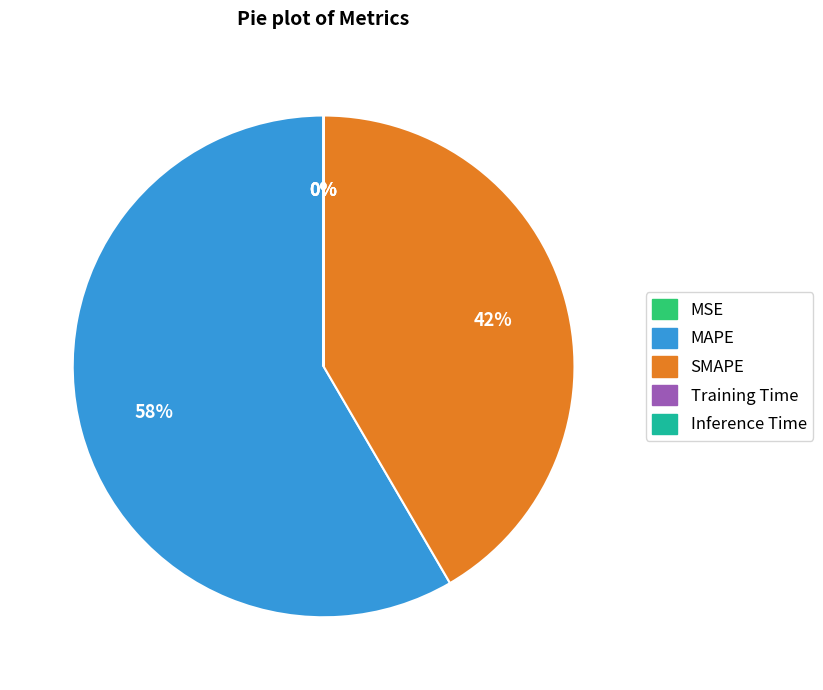

Which category has the biggest portion of the pie?

MAPE